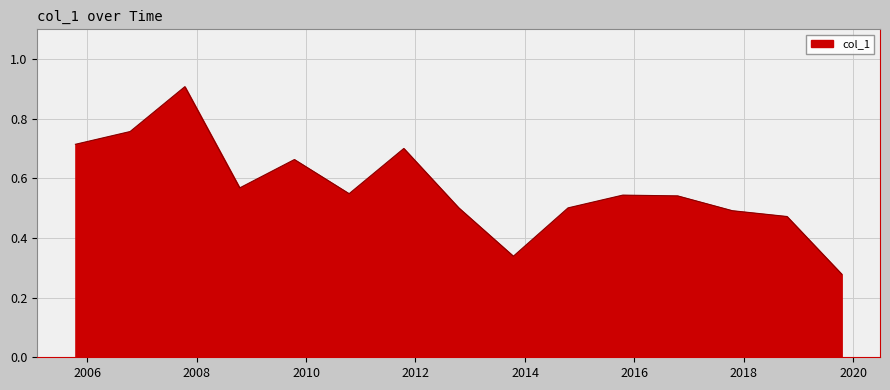

How many lines are shown in the chart?

1